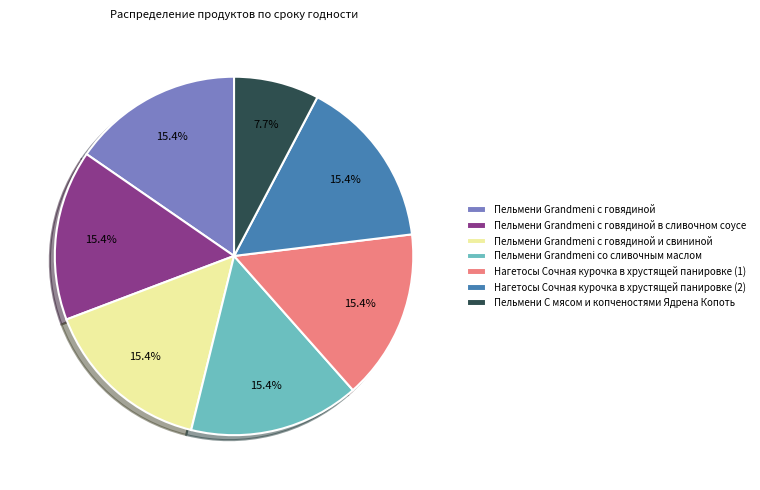

To the nearest percent, what is the average slice percentage?

14%